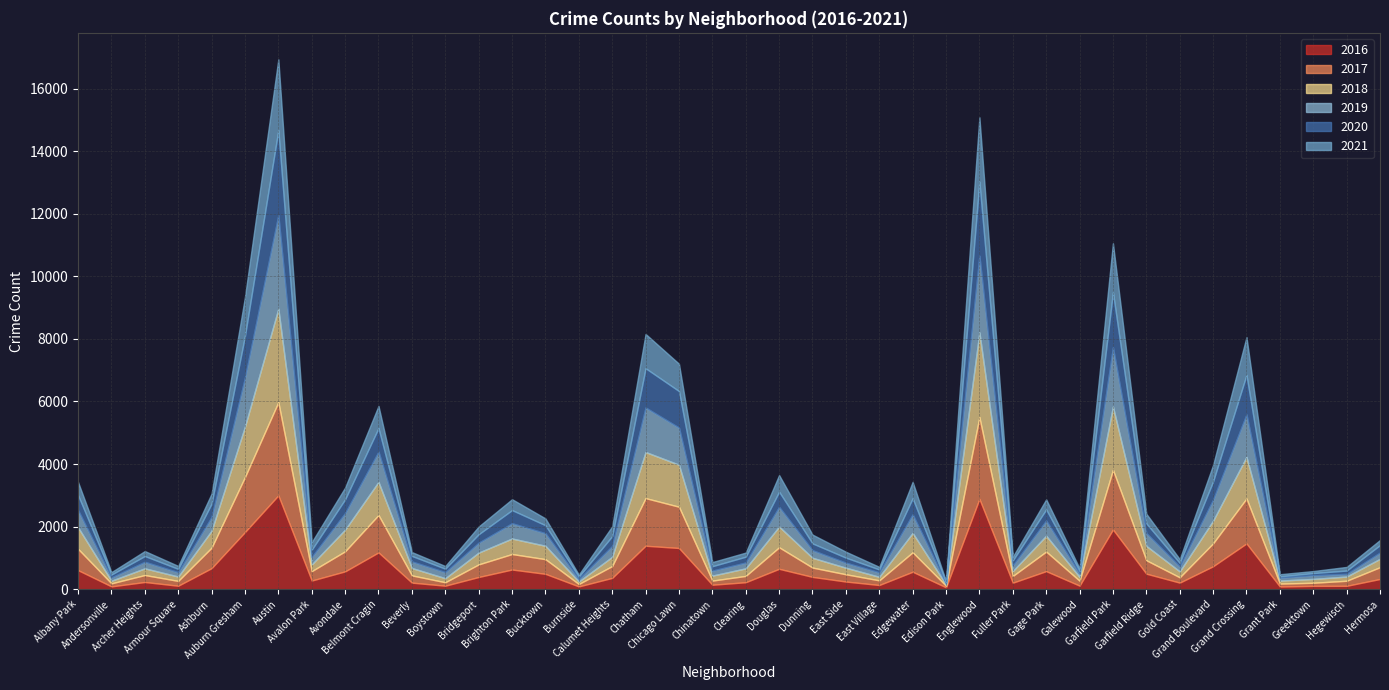

Reading left to right, list all the values displayed in this chart.

2020: 482	91	185	106	427	1334	2716	233	440	756	176	110	271	420	256	77	316	1255	1167	141	186	485	218	162	93	516	40	2366	159	356	80	1761	309	114	584	1263	41	68	108	239
2017: 681	97	223	154	655	1758	2978	300	642	1194	231	110	403	495	469	77	379	1522	1319	132	202	688	298	232	149	622	51	2613	215	627	157	1907	429	170	732	1436	93	99	162	377
2016: 609	90	230	111	673	1827	2999	277	570	1176	210	112	390	629	491	89	362	1389	1317	143	223	652	393	245	134	558	60	2886	208	577	114	1909	496	210	734	1463	86	107	108	327
2019: 549	106	209	138	439	1563	2989	237	529	964	210	193	315	488	401	78	345	1422	1186	159	186	628	242	160	142	591	37	2451	180	484	109	1891	409	155	671	1357	94	119	84	199
2021: 417	78	158	95	321	1245	2264	241	376	708	123	86	247	348	218	65	313	1095	874	132	131	532	281	189	83	524	29	2058	117	322	84	1566	308	122	526	1209	68	64	116	163
2018: 688	84	214	140	541	1614	2986	216	693	1060	236	130	377	496	428	80	295	1474	1343	160	242	663	313	210	113	620	38	2706	158	506	123	2022	460	191	725	1329	97	123	134	268